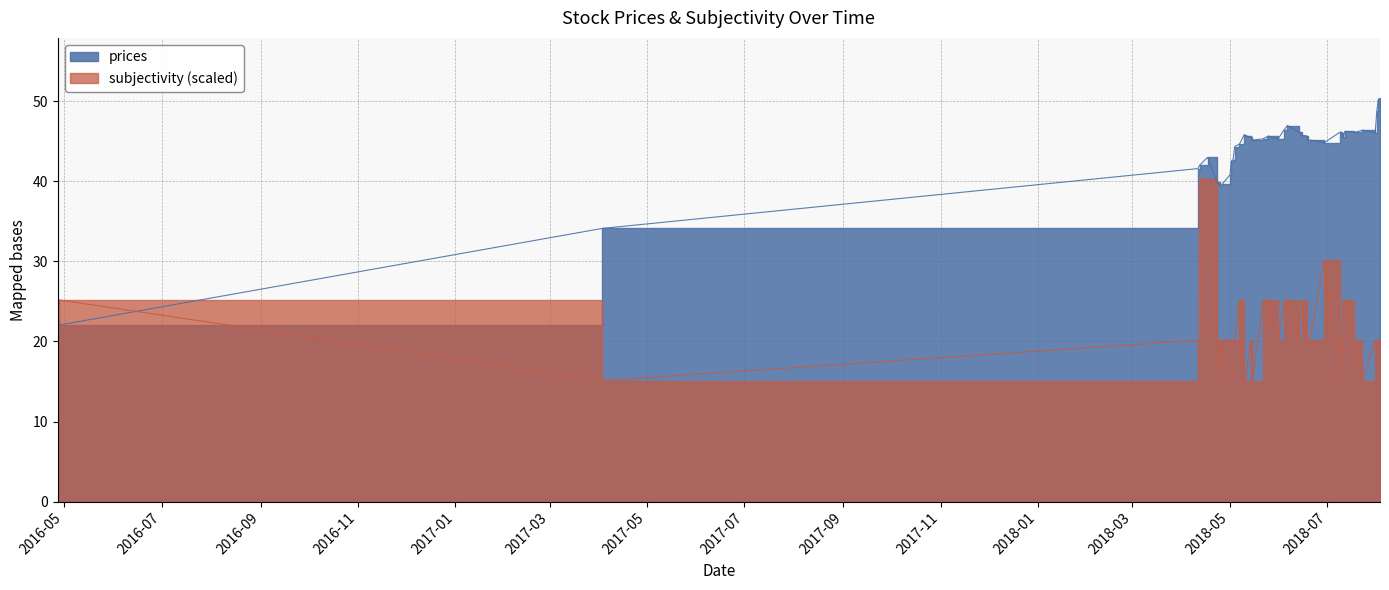

At which category does the chart reach its minimum across all series?

2017-04-03